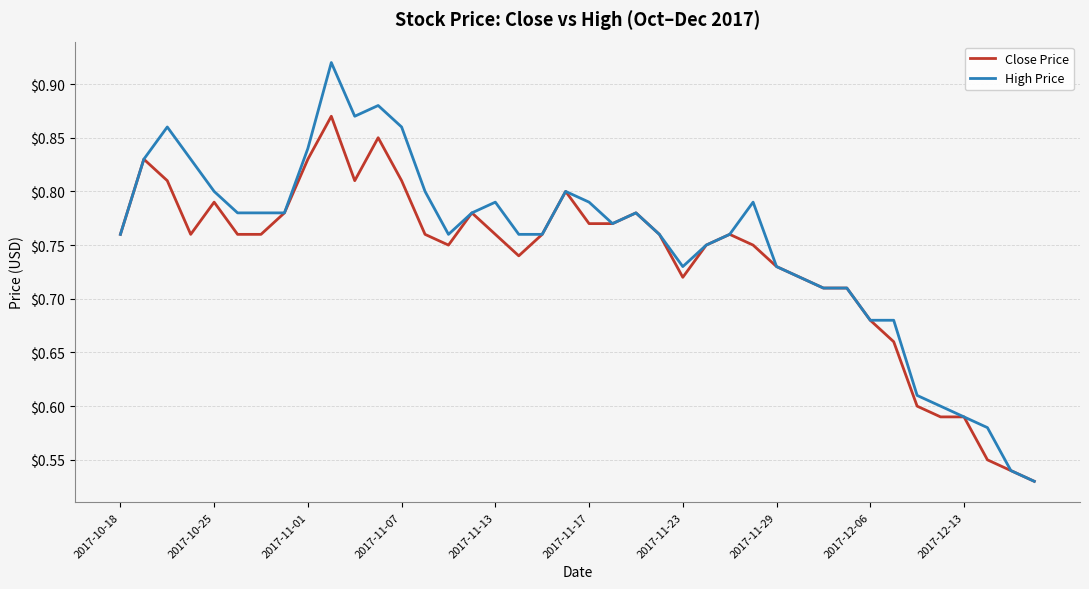

How many lines are shown in the chart?

2